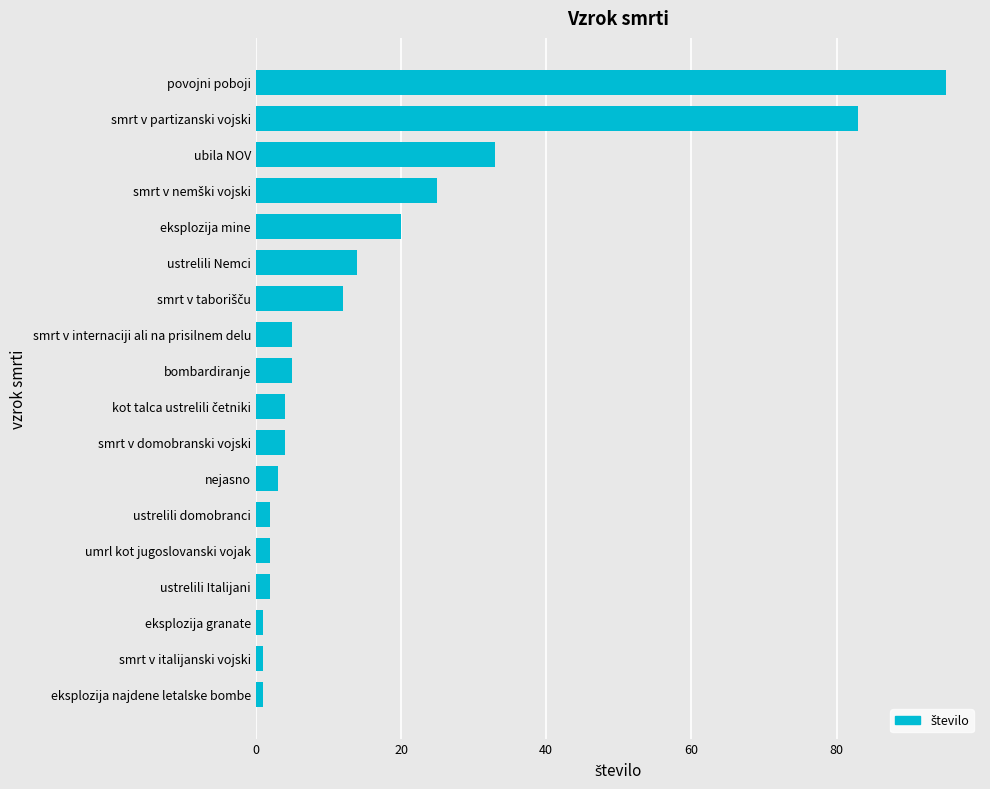

What is the sum of all values?

312